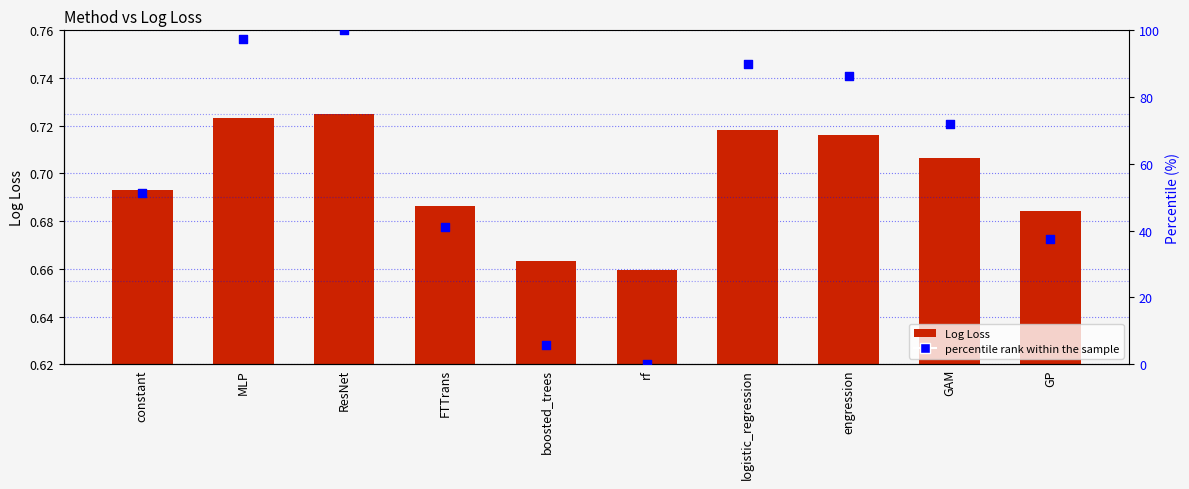

At how many categories does at least one series exceed 41?

7